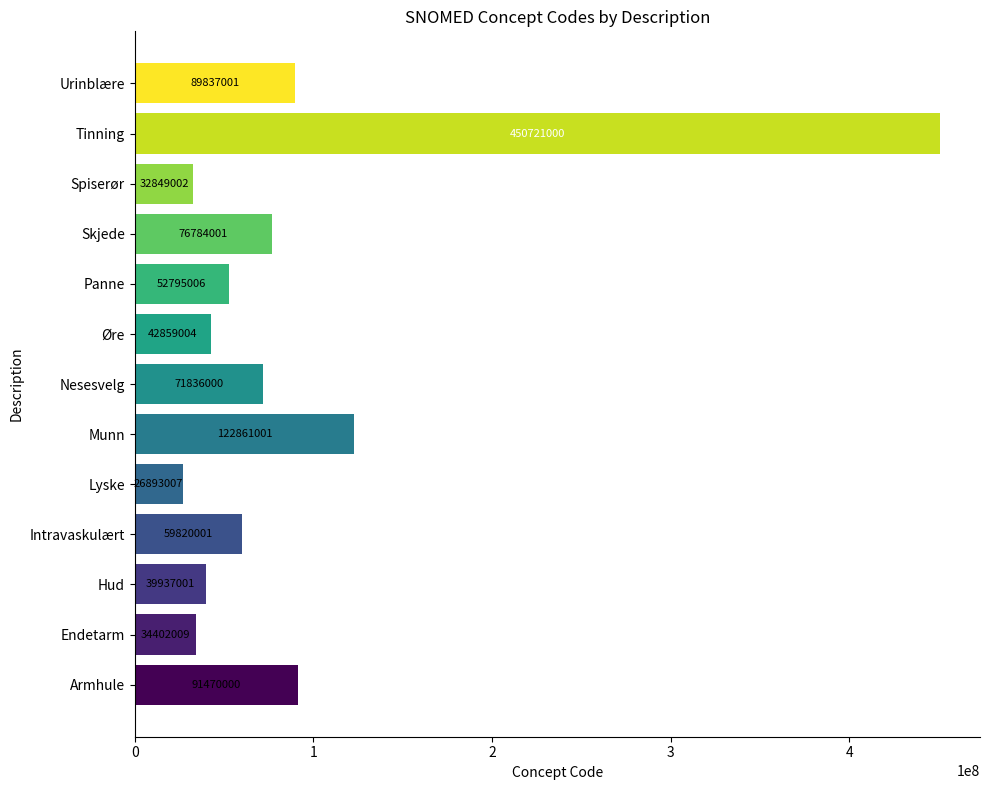

What is the sum of all values?

1193064033